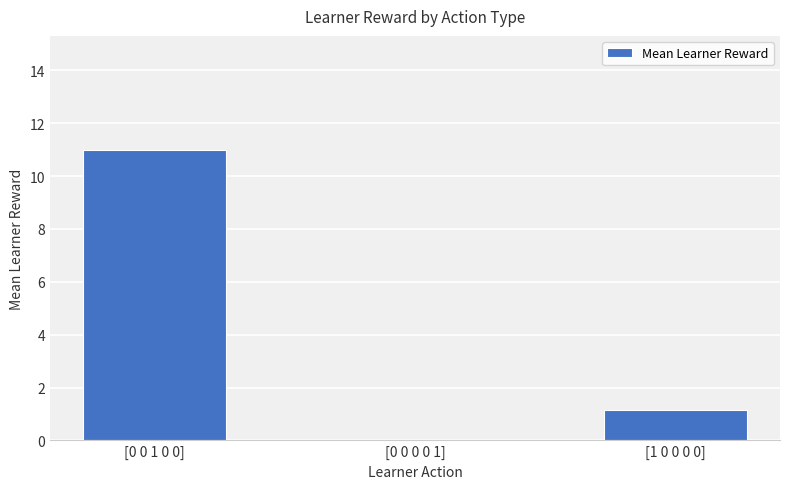

What is the change in value from [0 0 1 0 0] to [1 0 0 0 0]?

-9.9